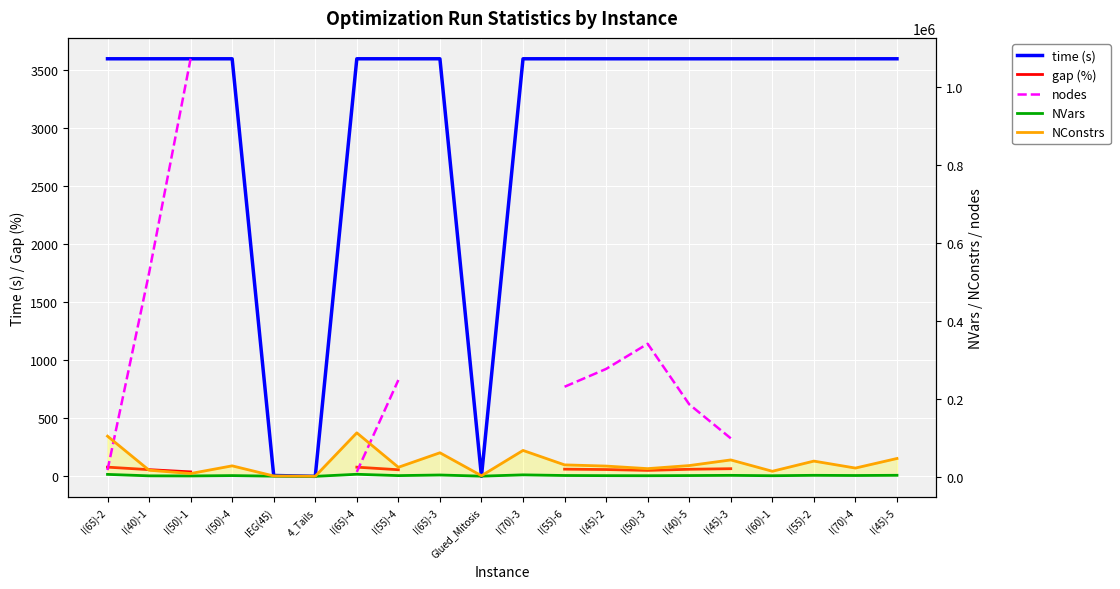

What is the approximate value of NConstrs at I(40)-5?

28155.0